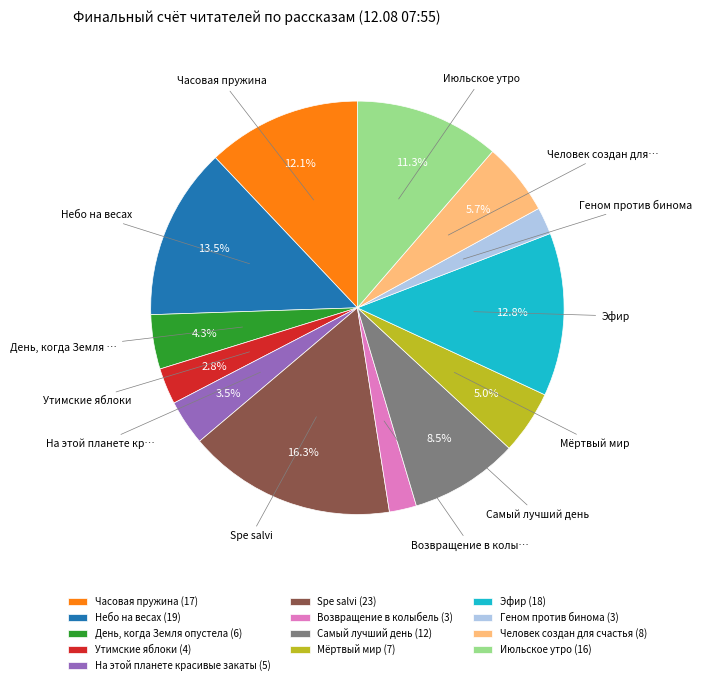

Do Июльское утро and Небо на весах together represent more than half of the pie?

No